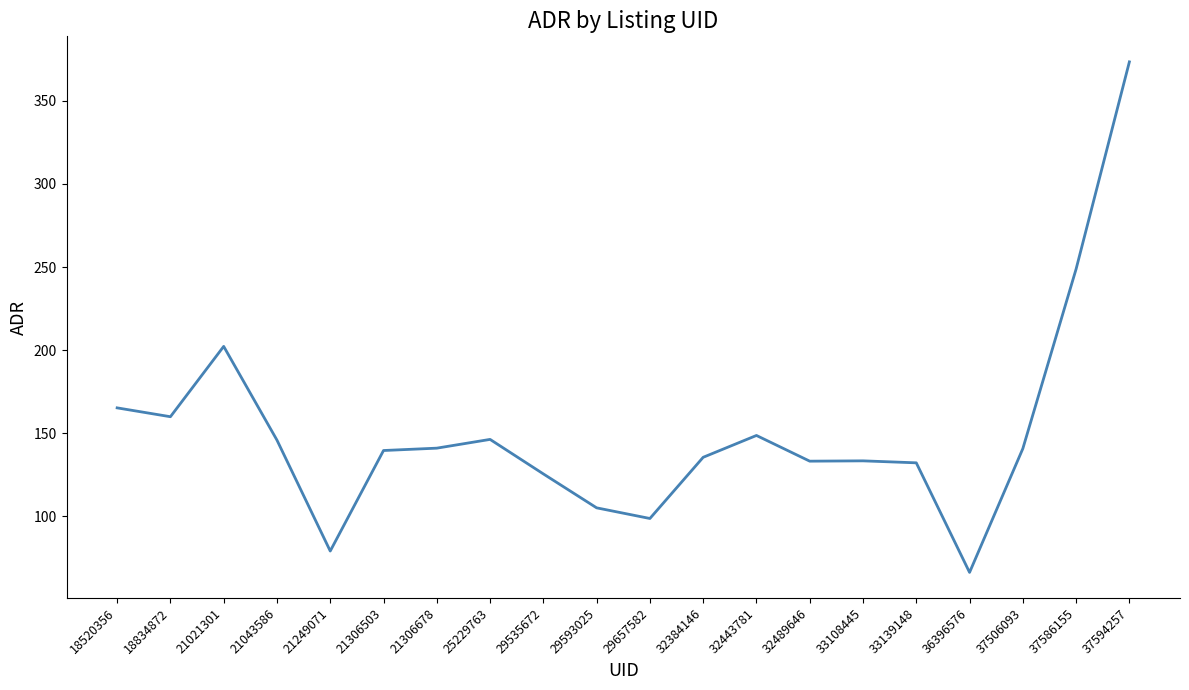

Is it true that the value at 33139148 is 180.1?

False